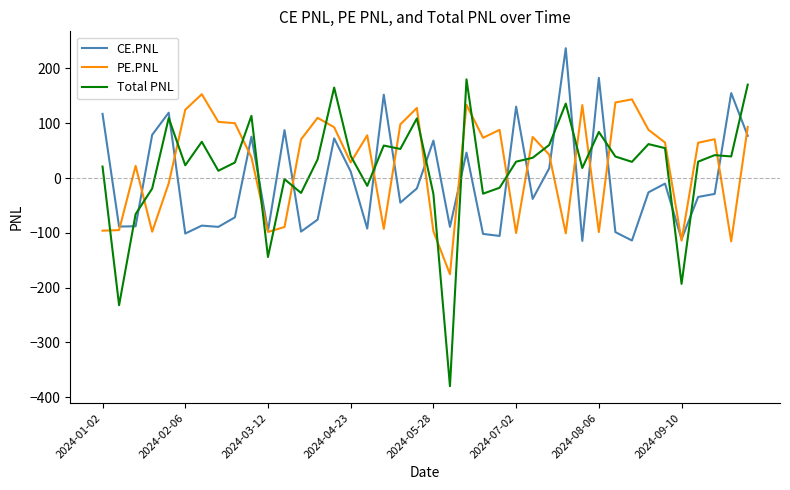

List the series in order of their peak value, highest first.

CE.PNL, Total PNL, PE.PNL